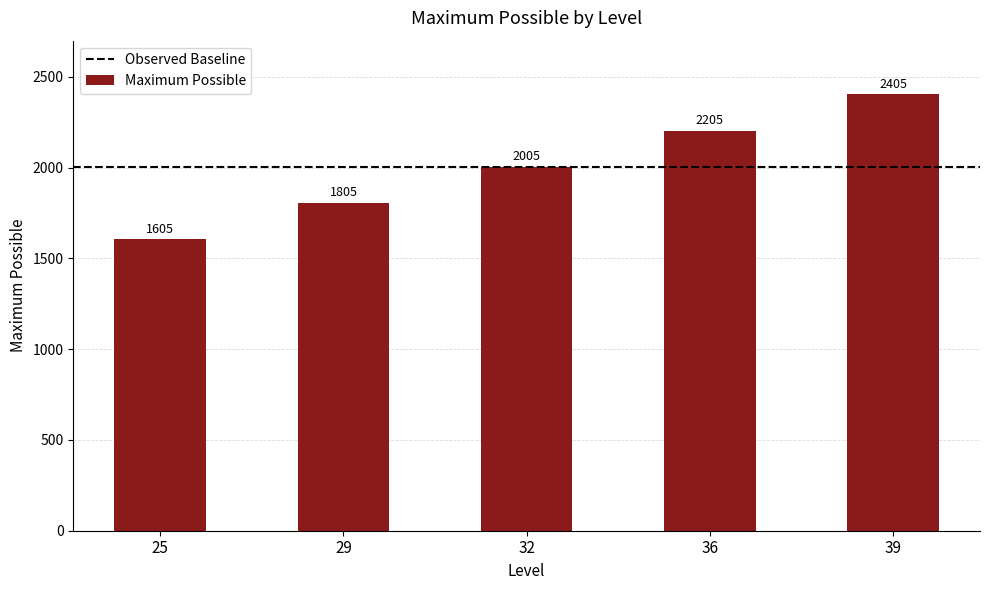

What is the average value?

2005